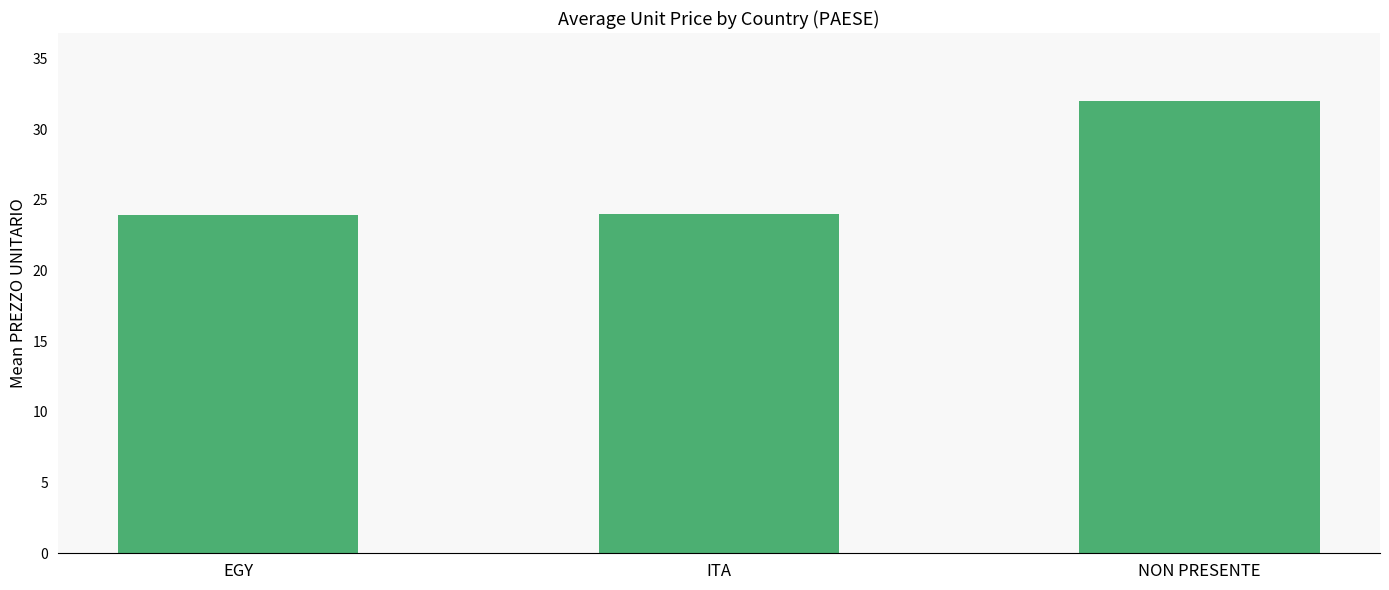

True or false: the data shows 23.9 at EGY.

True